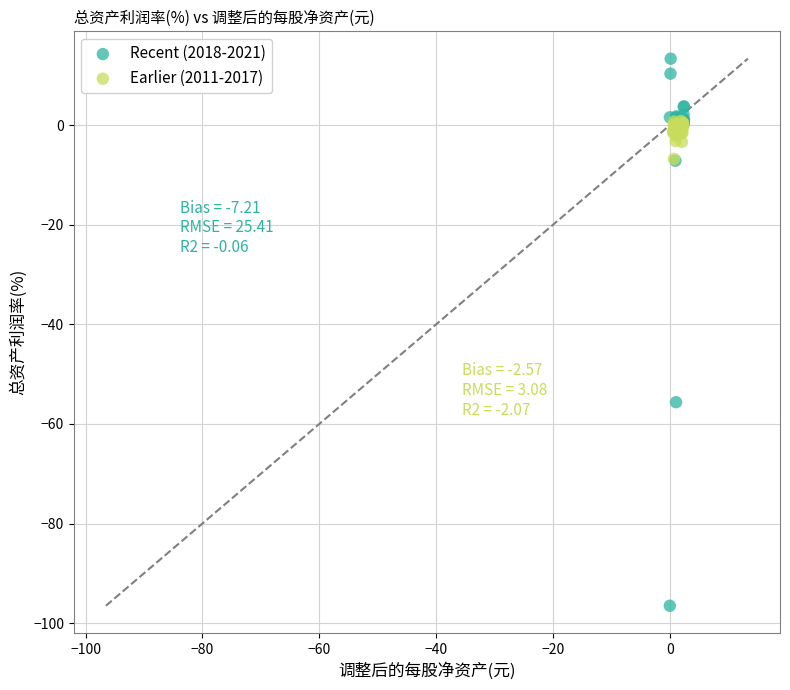

Which series reaches the minimum Y coordinate?

Recent (2018-2021)